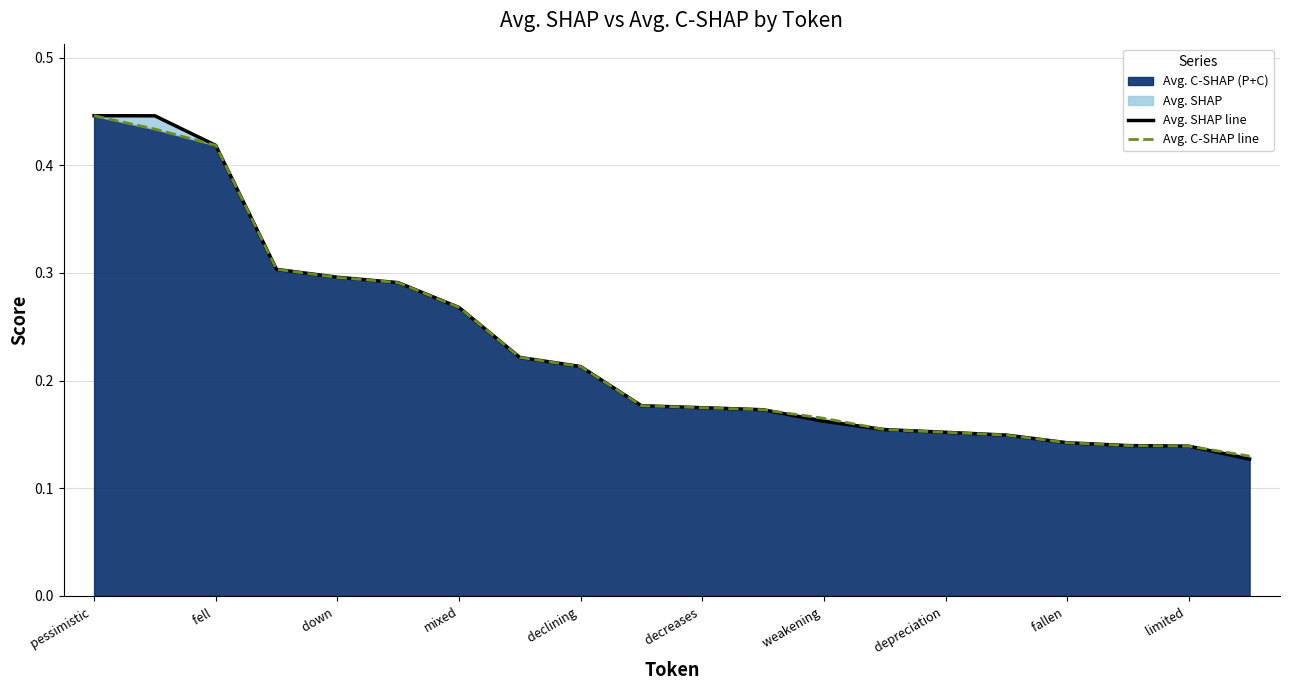

Which series has the largest range (max minus min)?

Avg. SHAP line